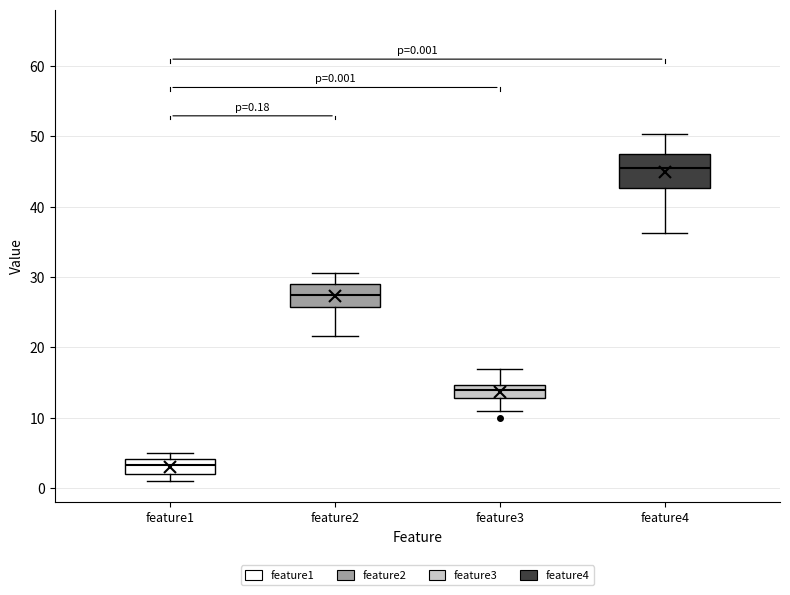

Which box has the highest median line?

feature4